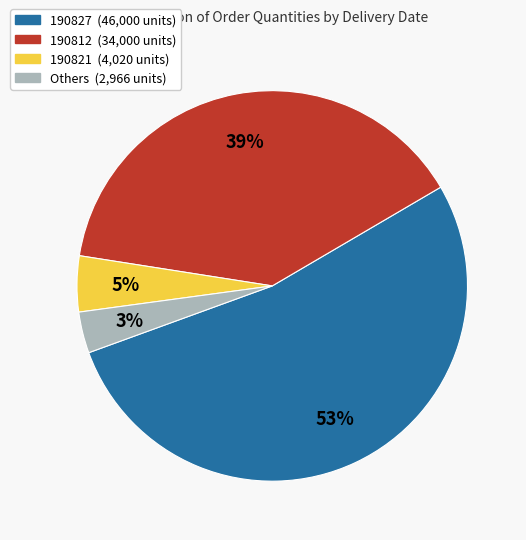

Does any single category account for the majority?

Yes